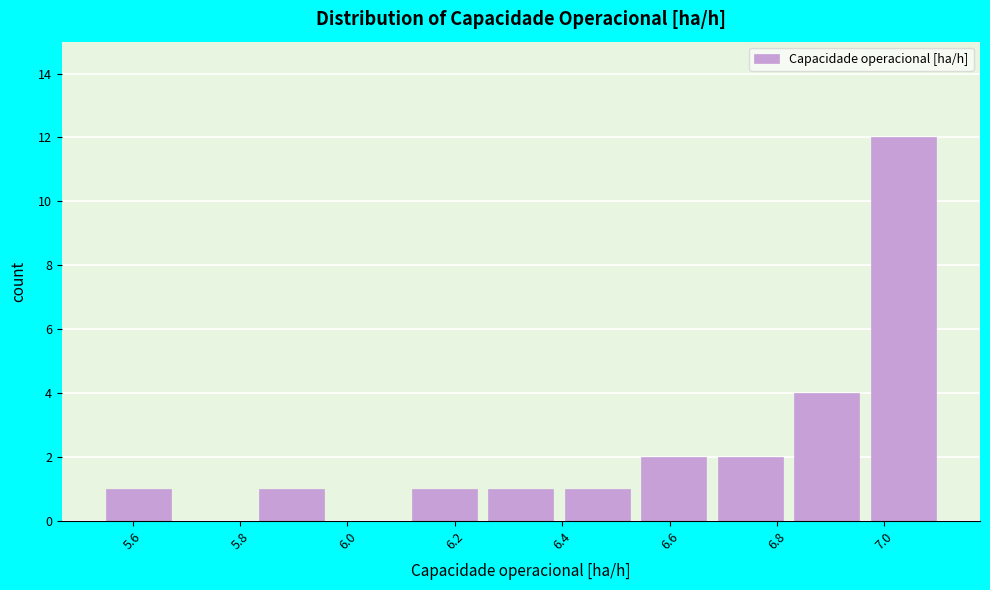

Reading left to right, transcribe this chart: for each bar, give the range it covers on the x-axis and its height. Neither the bar edges nor the heights are printed on the chart, so give them approximately, as read against the axes.

5.54 to 5.68: 1
5.68 to 5.82: 0
5.82 to 5.96: 1
5.96 to 6.10: 0
6.10 to 6.26: 1
6.26 to 6.40: 1
6.40 to 6.54: 1
6.54 to 6.68: 2
6.68 to 6.82: 2
6.82 to 6.96: 4
6.96 to 7.10: 12